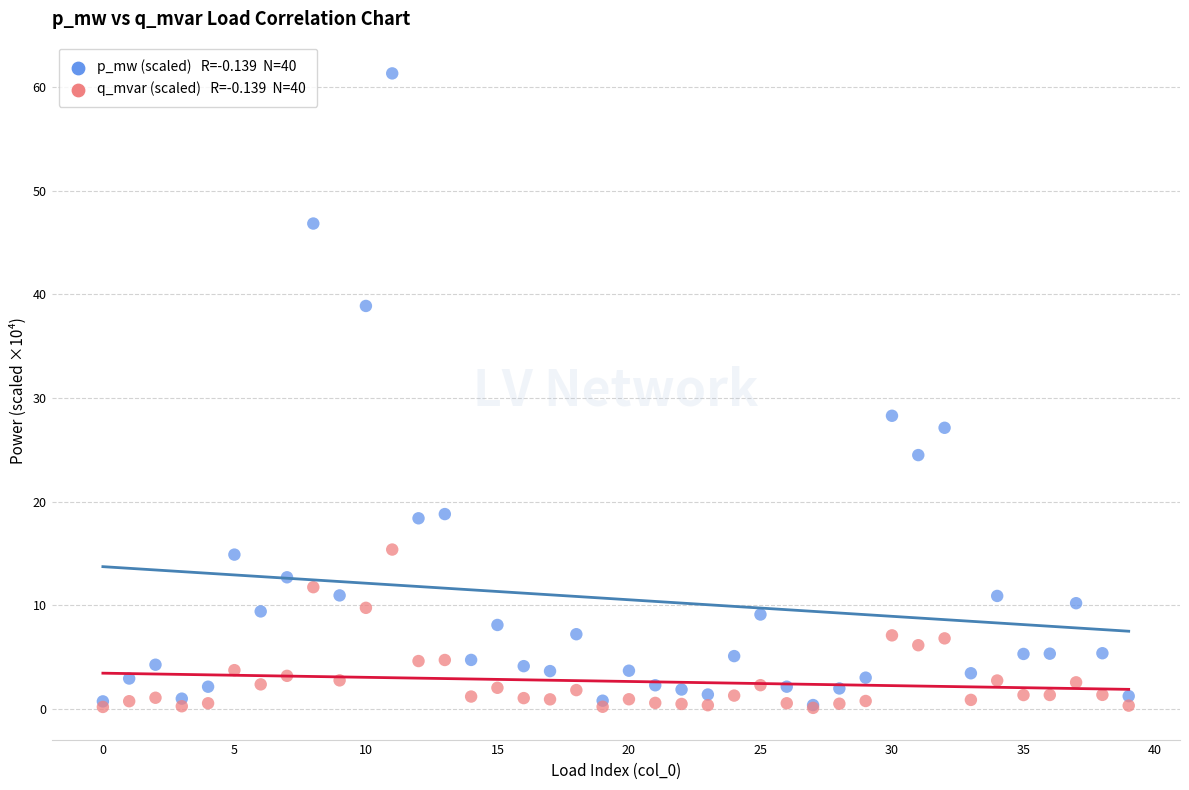

Across all series, what Y value is closest to 30?

28.3